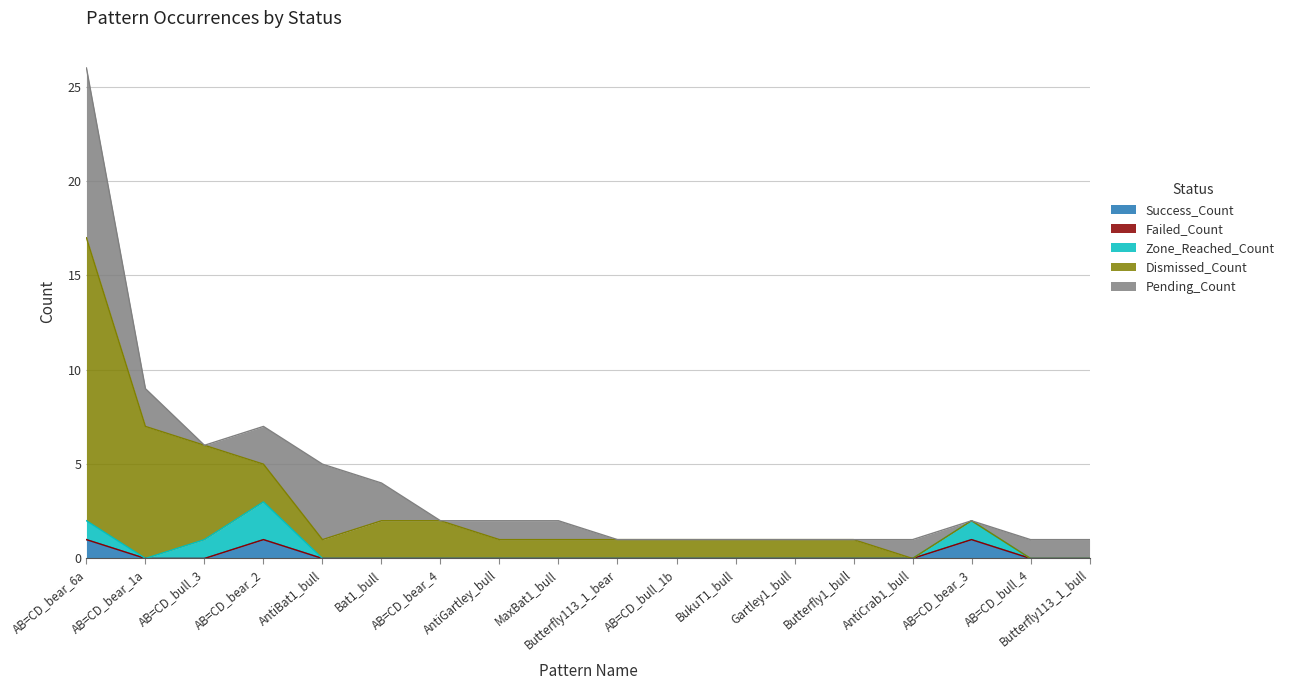

What are all the series names shown in the legend?

Success_Count, Failed_Count, Zone_Reached_Count, Dismissed_Count, Pending_Count